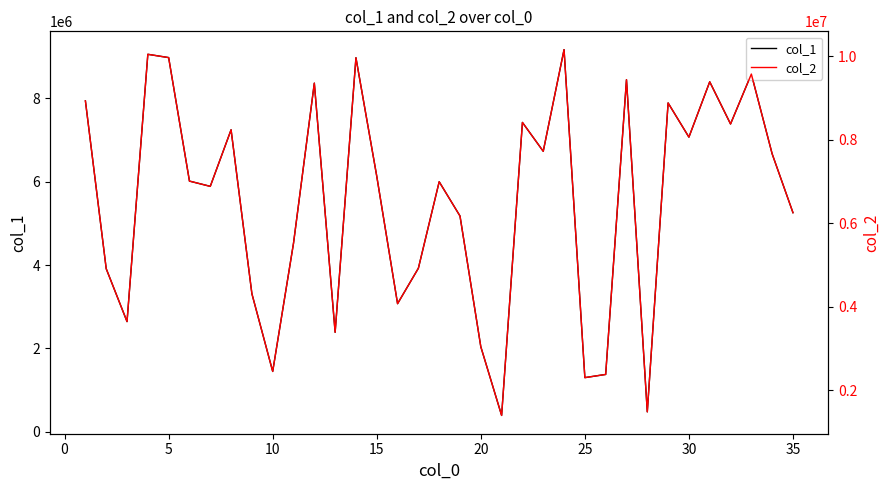

What is the maximum value for col_1?

9164579